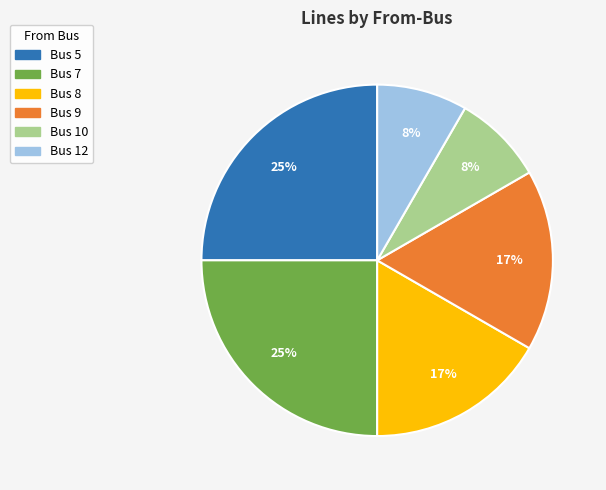

How many slices are in this pie chart?

6